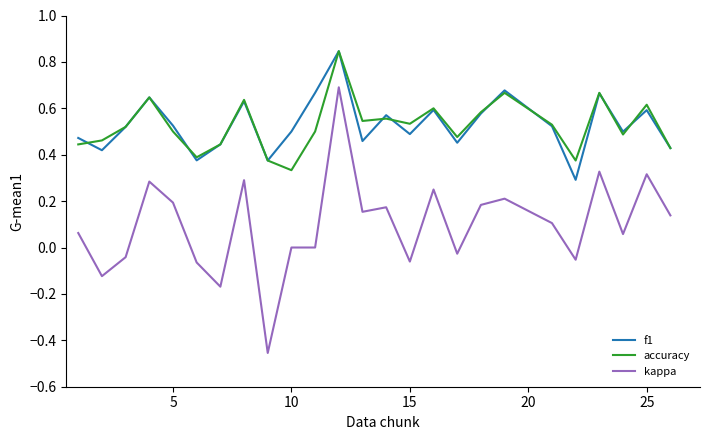

True or false: kappa and f1 intersect in this chart.

False